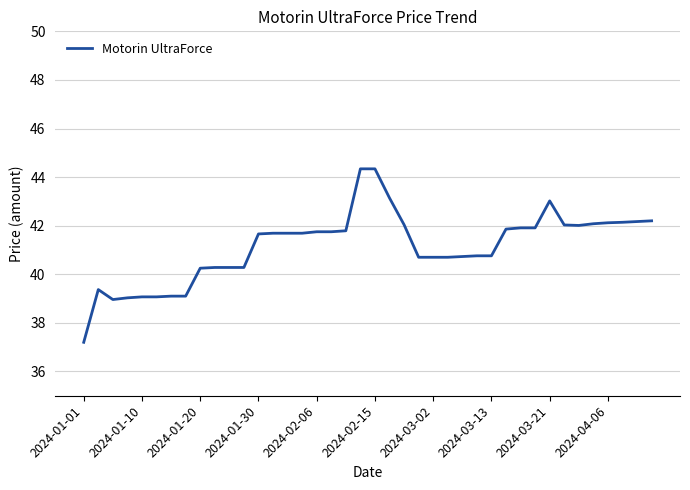

How many lines are shown in the chart?

1